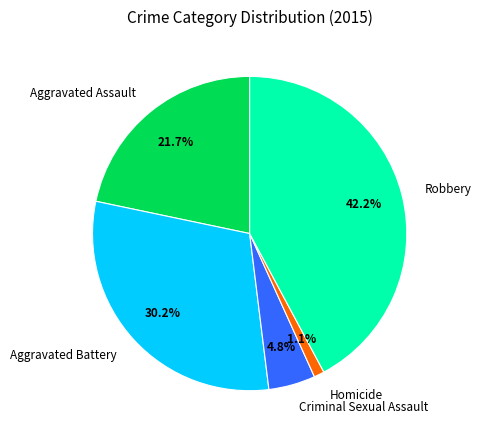

Which has a higher value, Homicide or Aggravated Battery?

Aggravated Battery